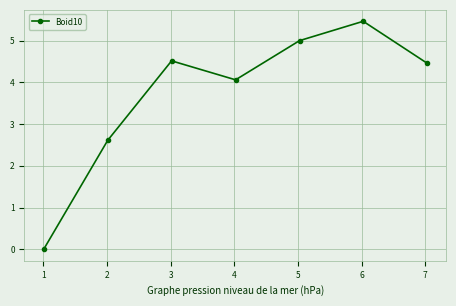

What is the difference between the second highest and second lowest values?

2.4